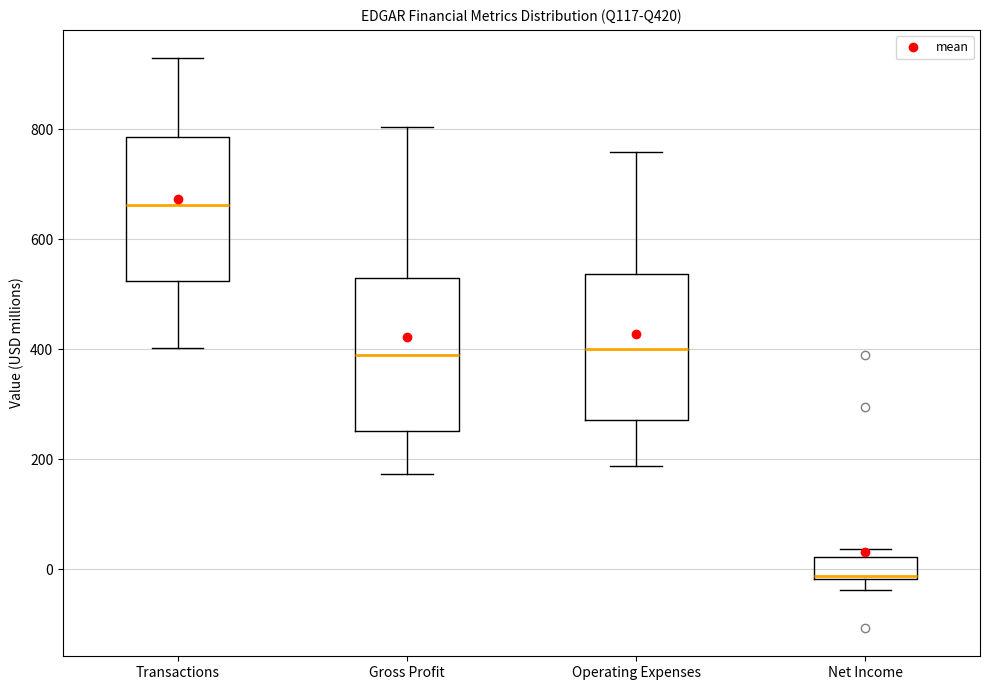

Reading left to right, transcribe this box plot: for each box, give where its median line is, the range the box spans, and where its two whiskers end, as read against the y-axis. The values are not printed on the chart, so give them approximately, as read against the axis.

Transactions: median 660, box 520 to 780, whiskers 400 to 920
Gross Profit: median 380, box 260 to 540, whiskers 180 to 800
Operating Expenses: median 400, box 280 to 540, whiskers 180 to 760
Net Income: median -20, box -20 to 20, whiskers -40 to 40